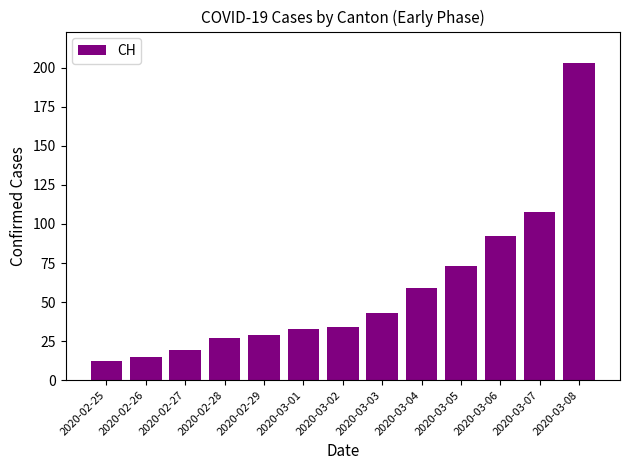

What value does the data have at 2020-02-27?

19